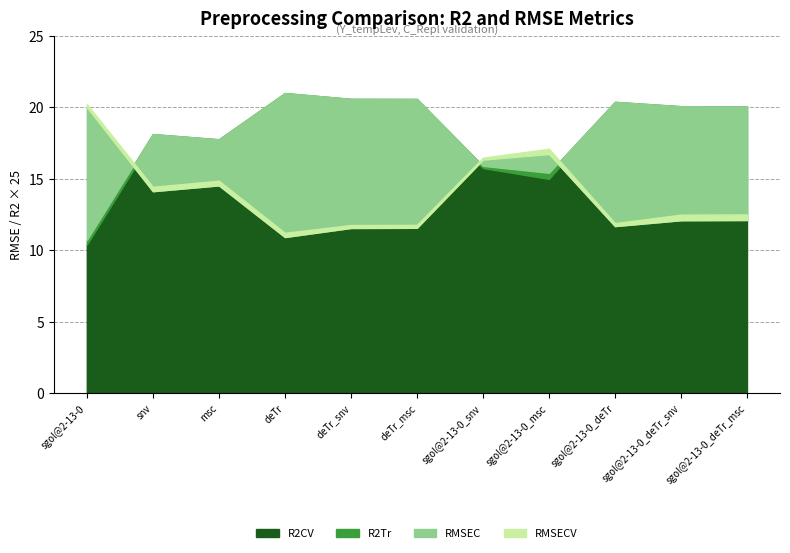

How many R2CV values are between 0 and 1?

11